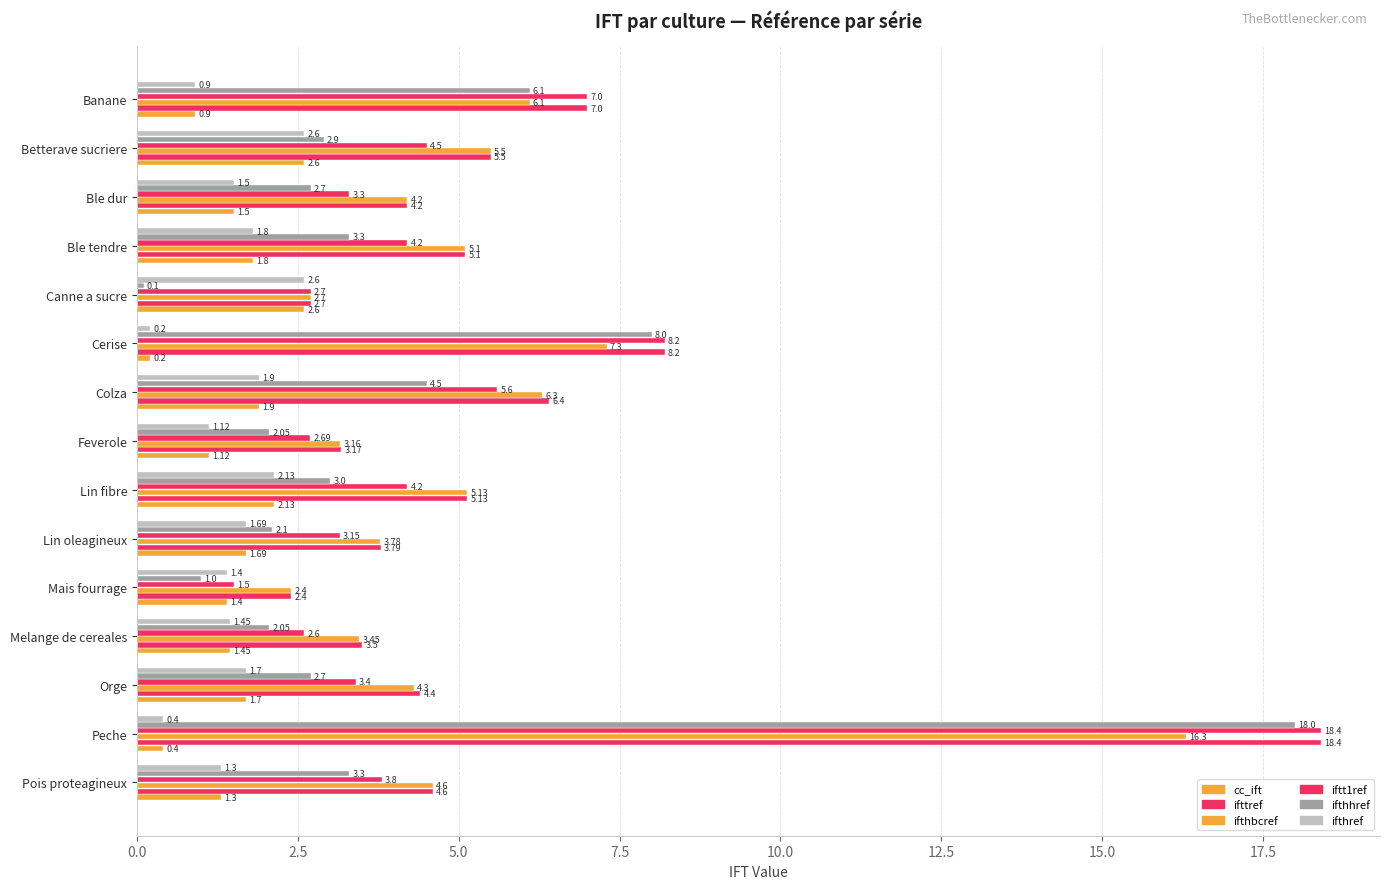

What is the average value of the ifthref series?

1.5